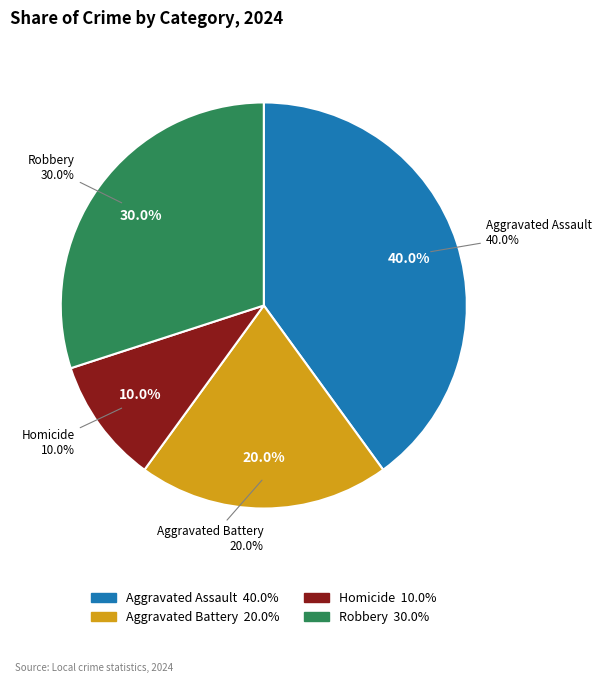

The Aggravated Assault slice represents 45% of the pie. True or false?

False